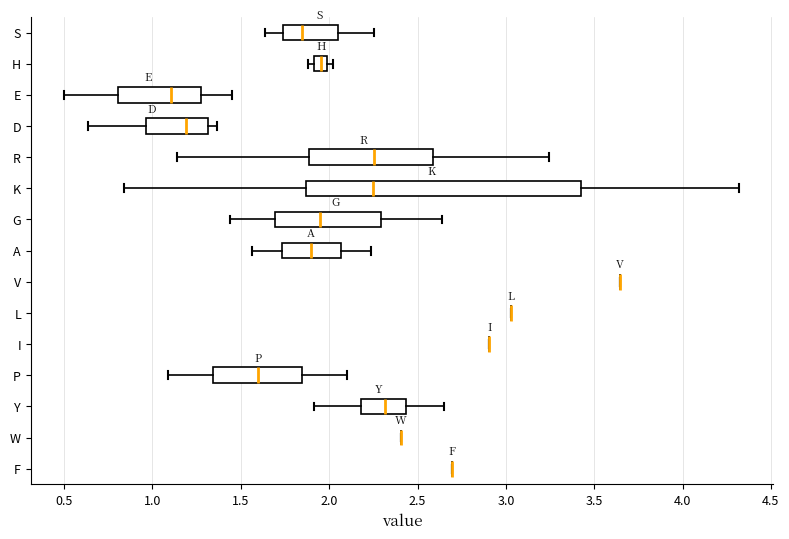

Comparing the boxes themselves (not the whiskers), which one is the widest?

K